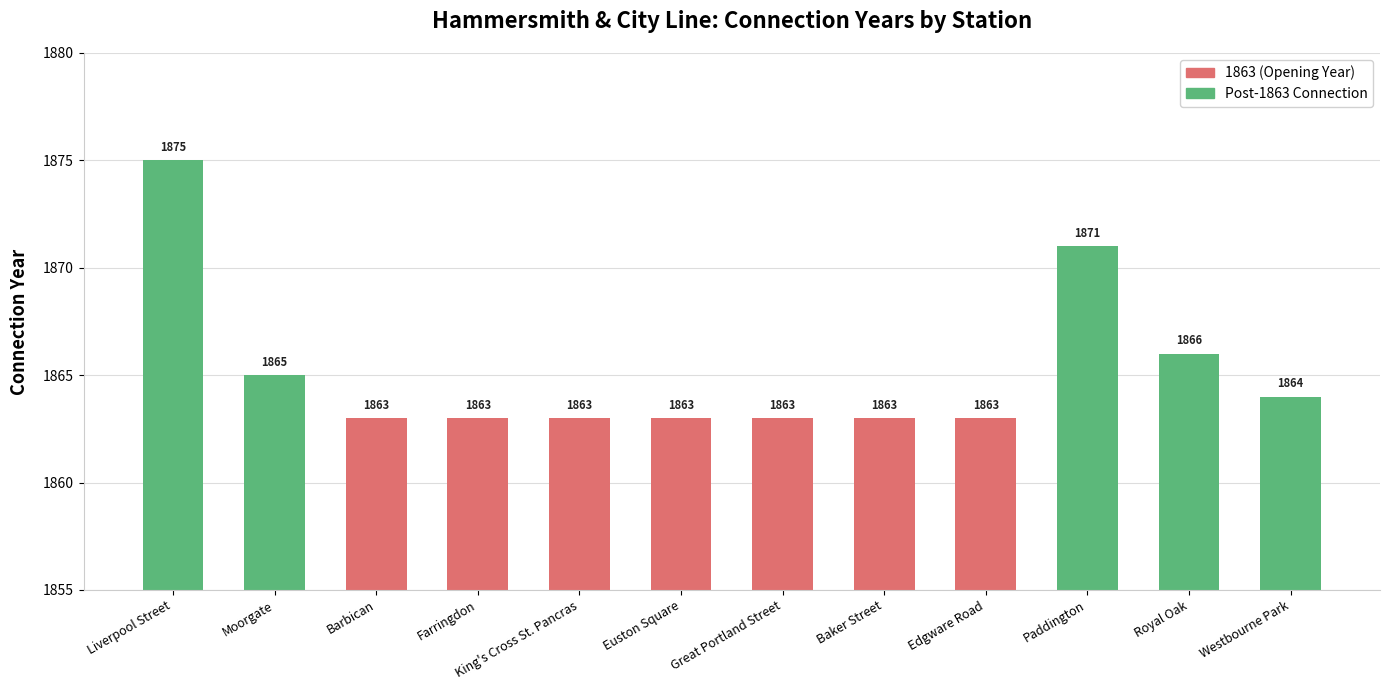

At which label is the value closest to 1869?

Paddington